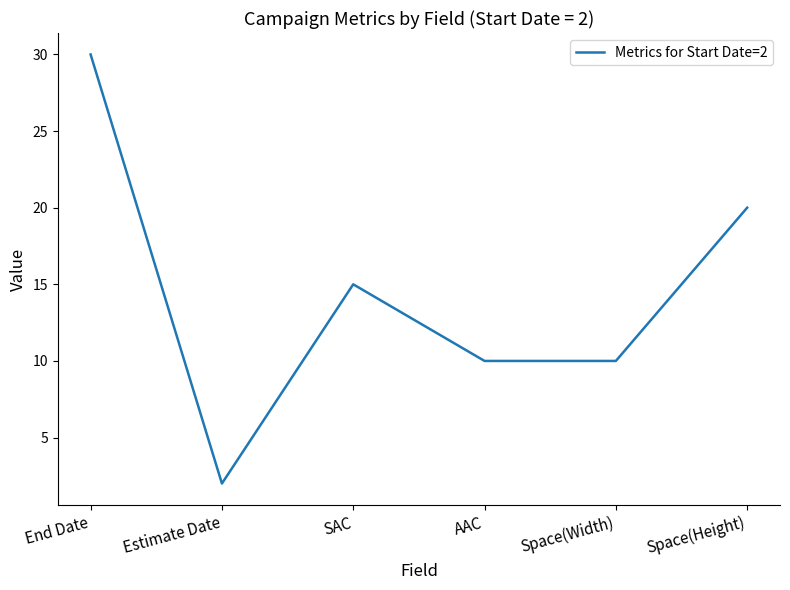

Reading left to right, what are all the values shown in this chart?

30	2	15	10	10	20